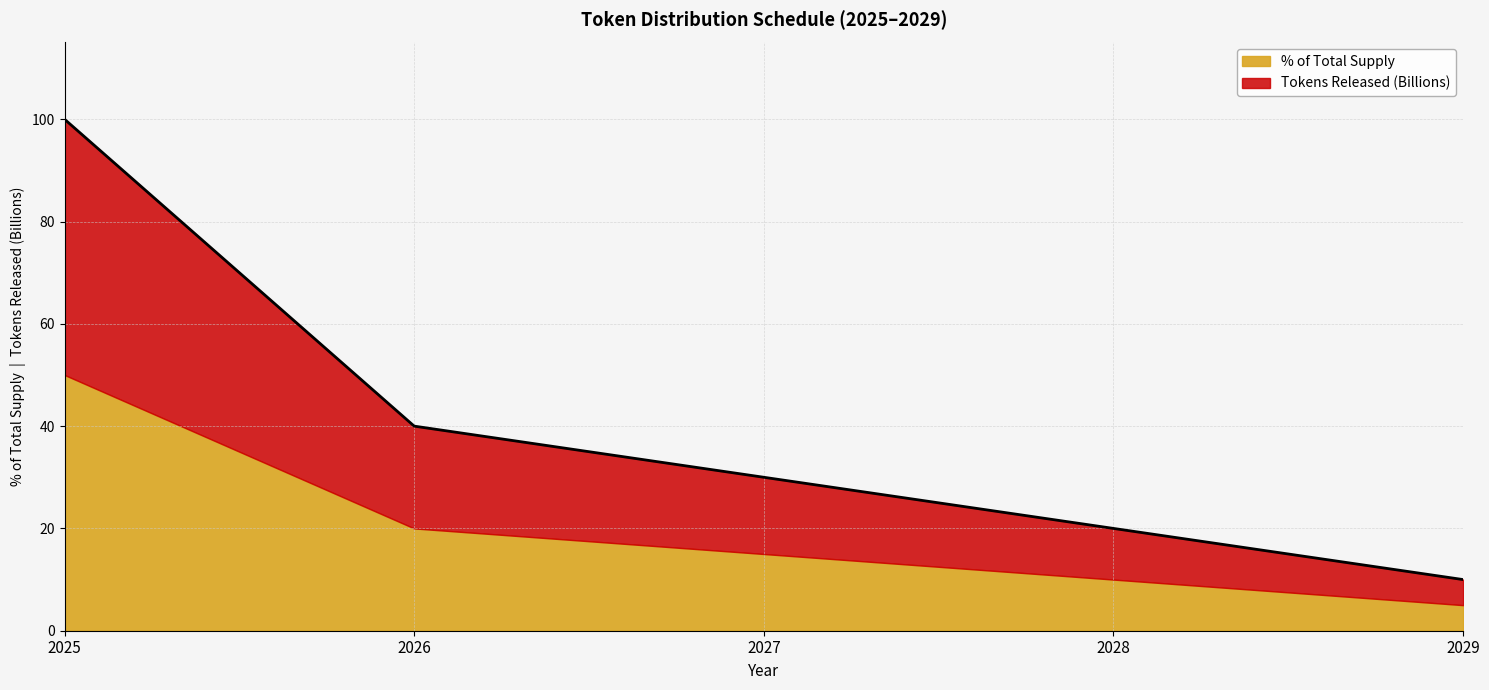

Rank the categories by value from lowest to highest.

2029, 2028, 2027, 2026, 2025